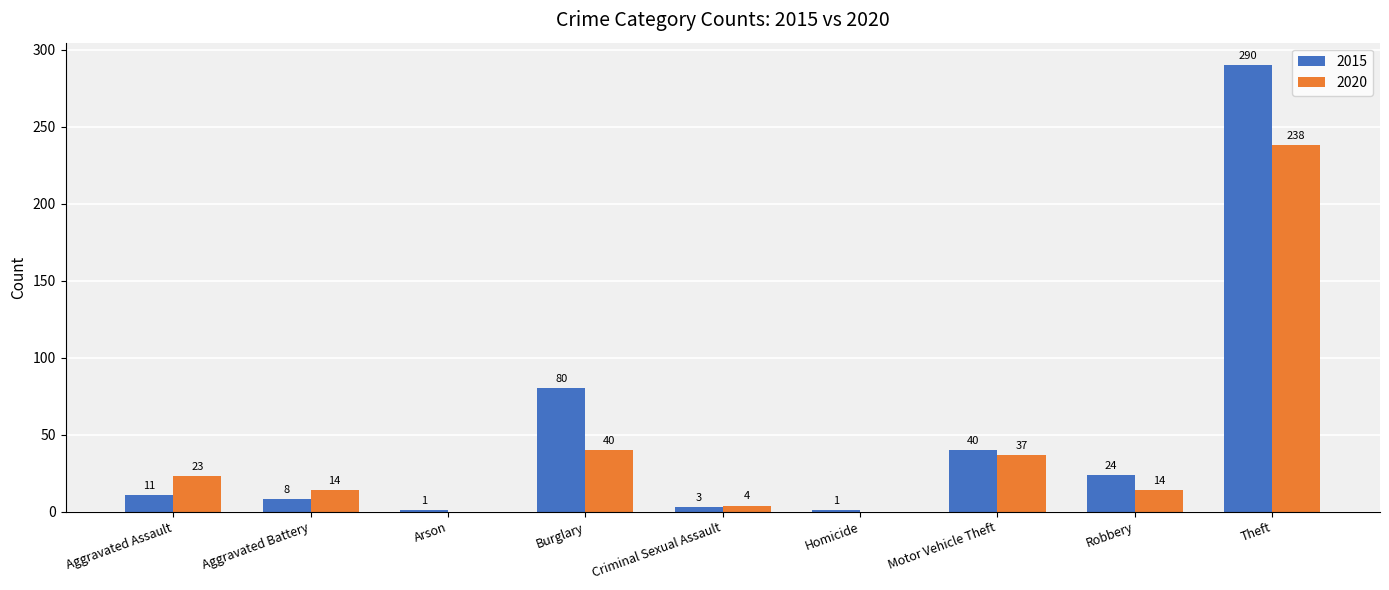

Read the 2015 value at Robbery, to the nearest 10.

20